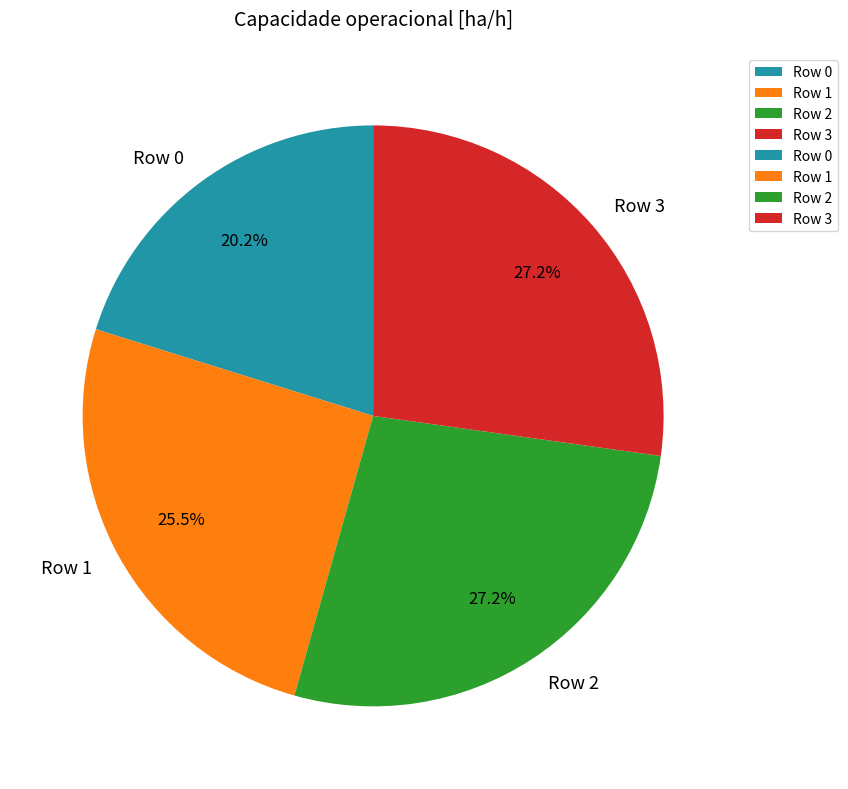

Is the sum of Row 1 and Row 3 greater than half?

Yes